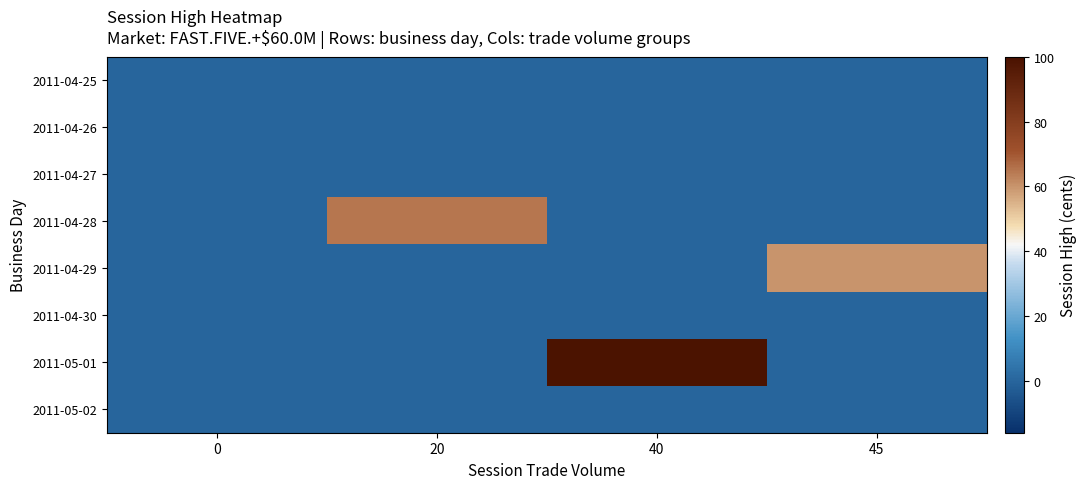

Which series changed the most between 20 and 40?

2011-05-01